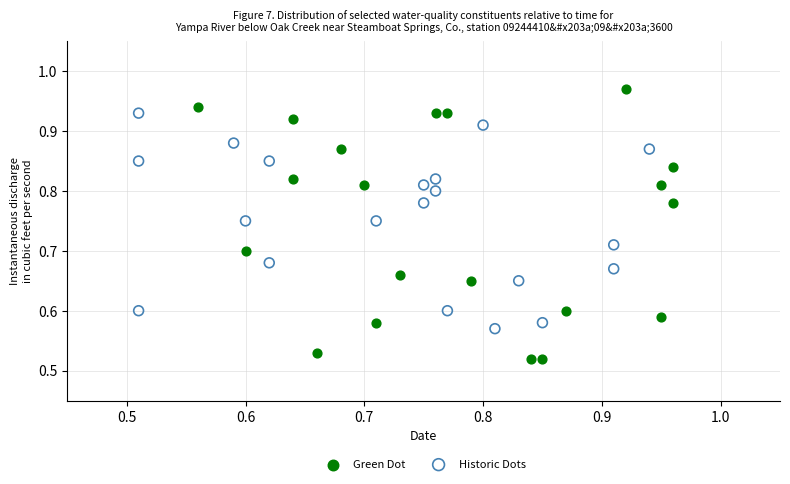

Which series contains the lowest Y value?

Green Dot